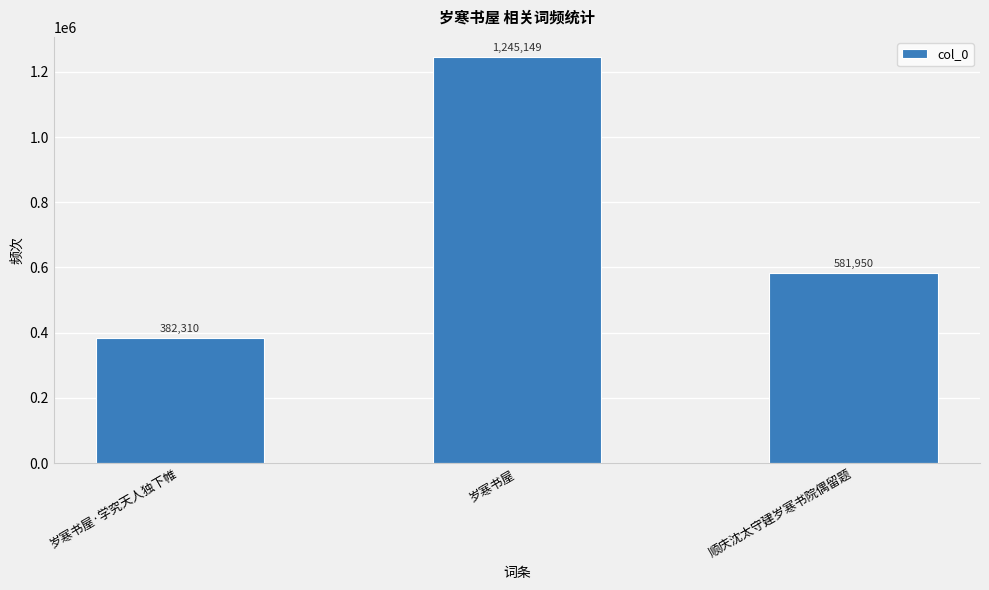

What is the difference between the maximum and second lowest values?

663199